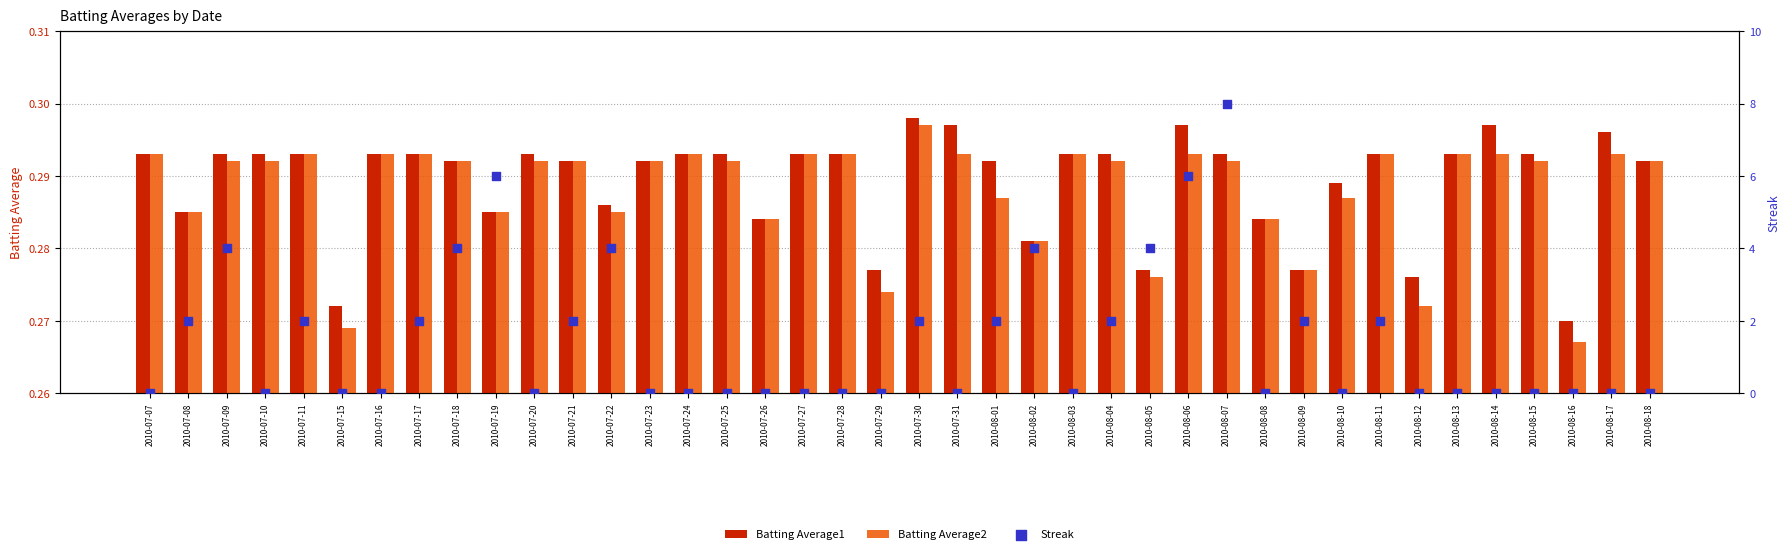

At which category is the sum across all series the highest?

2010-08-07